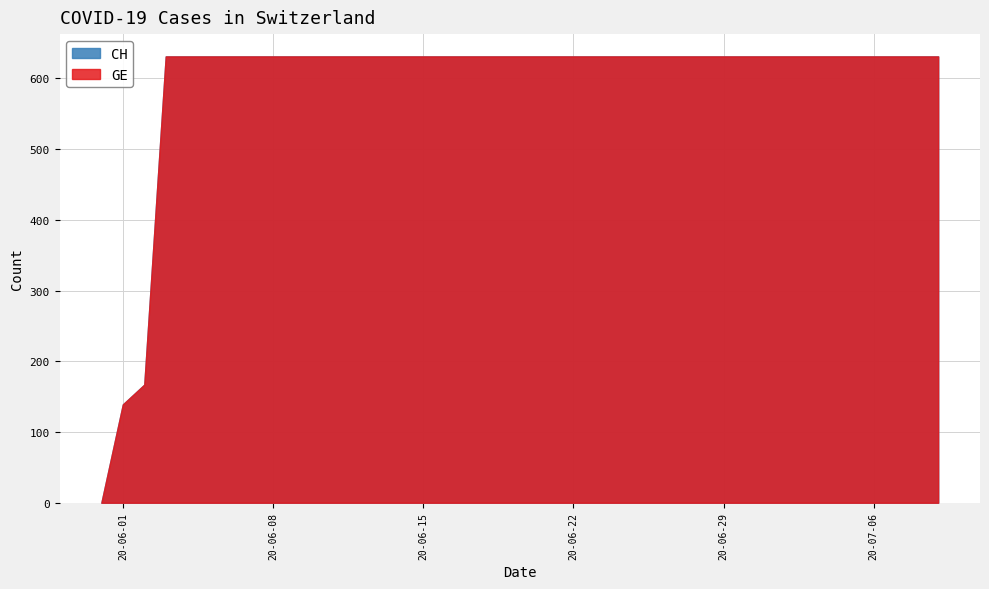

True or false: CH and GE cross at least once.

False